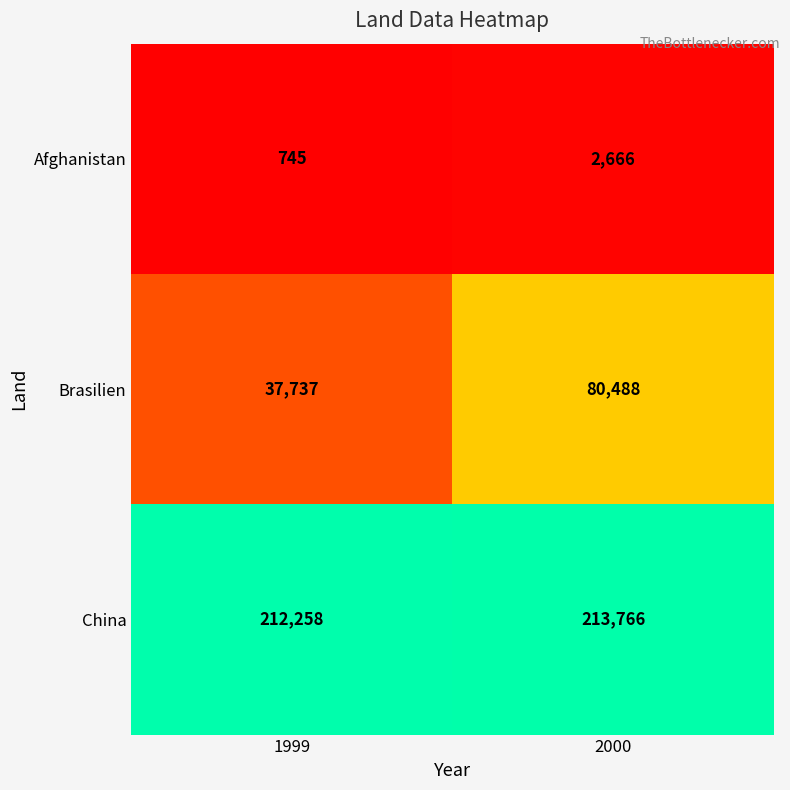

The China series shows 77713 at 2000. True or false?

False